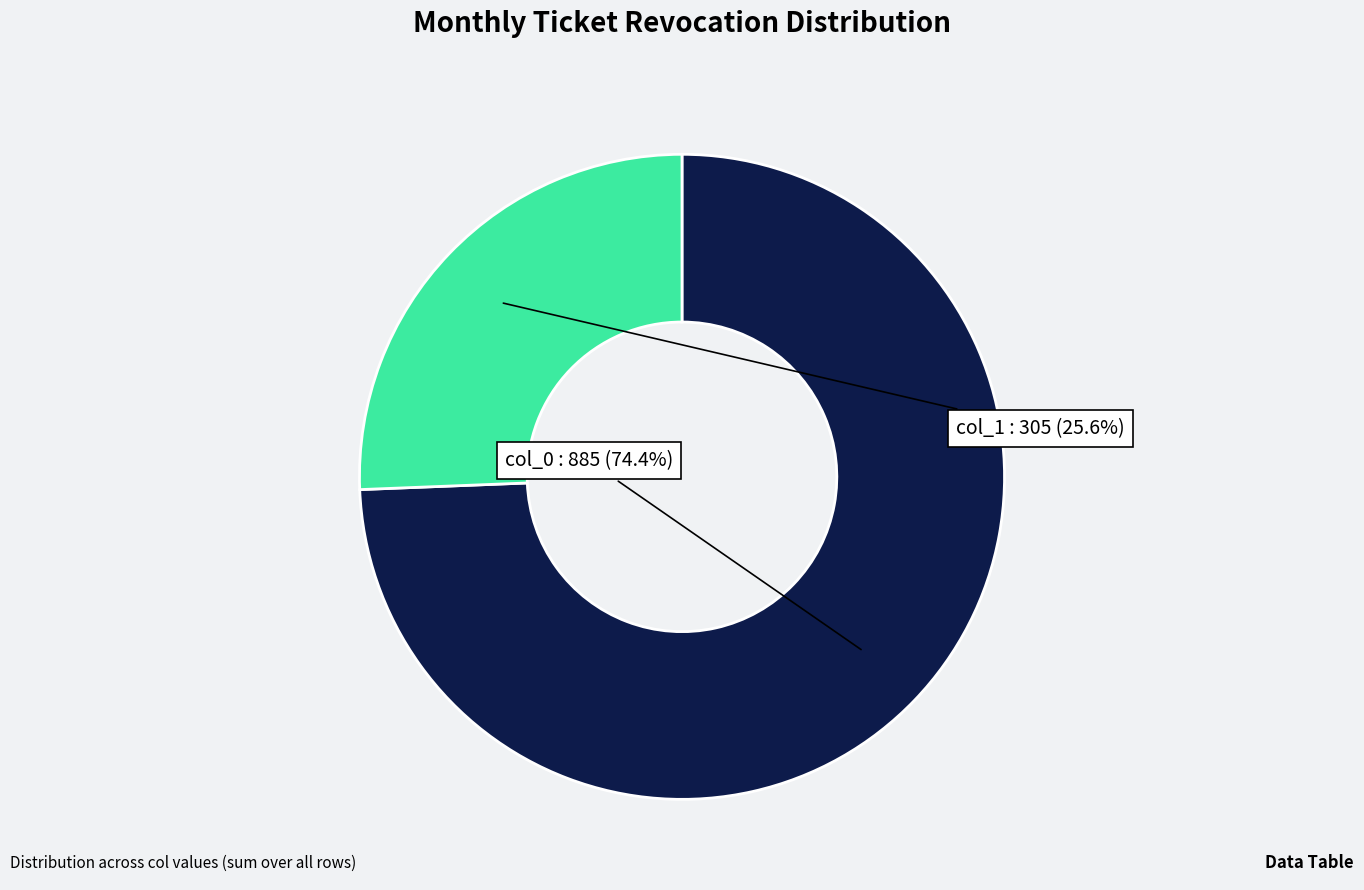

Does any single category account for the majority?

Yes